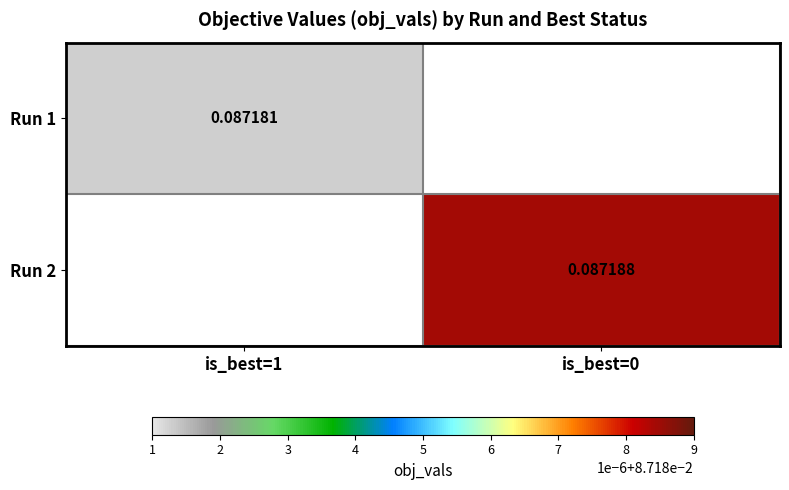

Is the value of Run 1 at is_best=1 greater than the value of Run 2 at is_best=0?

No